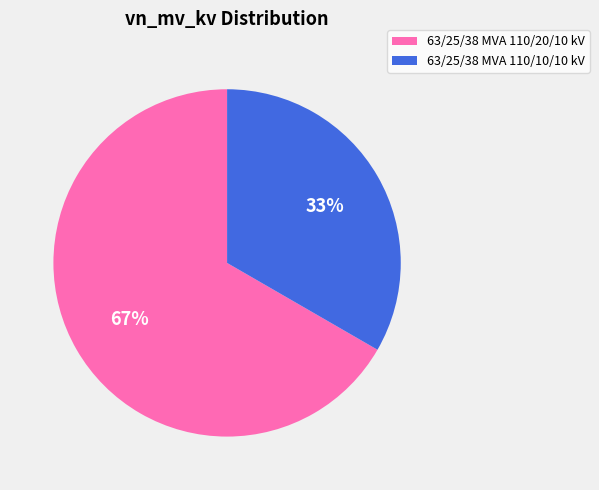

What is the ratio of the value at 63/25/38 MVA 110/20/10 kV to the value at 63/25/38 MVA 110/10/10 kV?

2.0